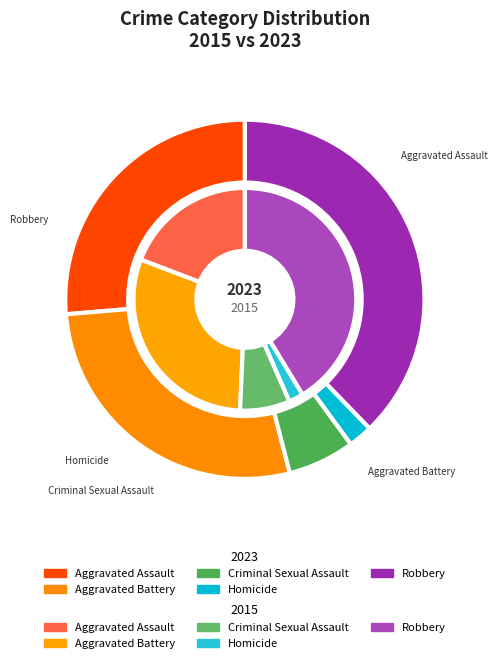

To the nearest percent, what percentage of the pie is Robbery?

38%